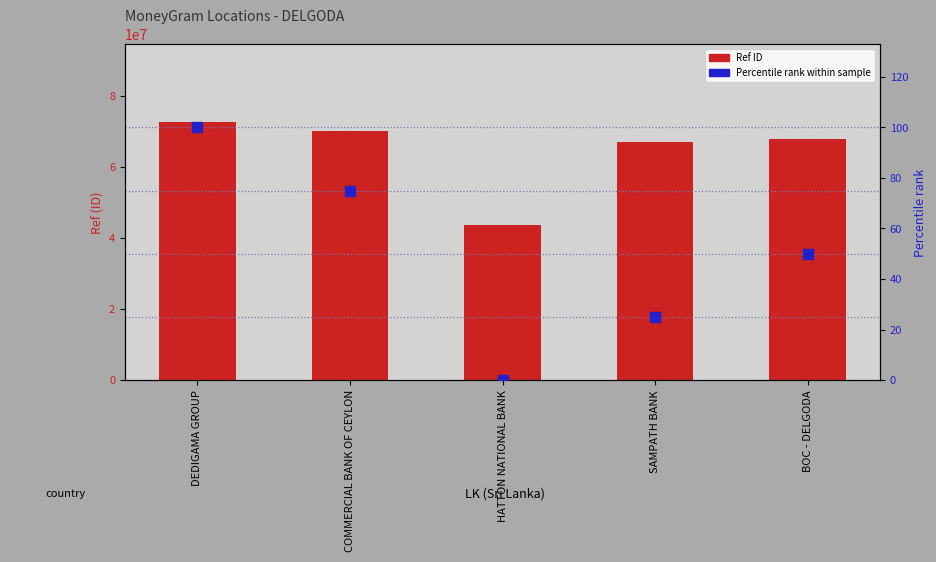

At which category is the sum across all series the highest?

DEDIGAMA GROUP